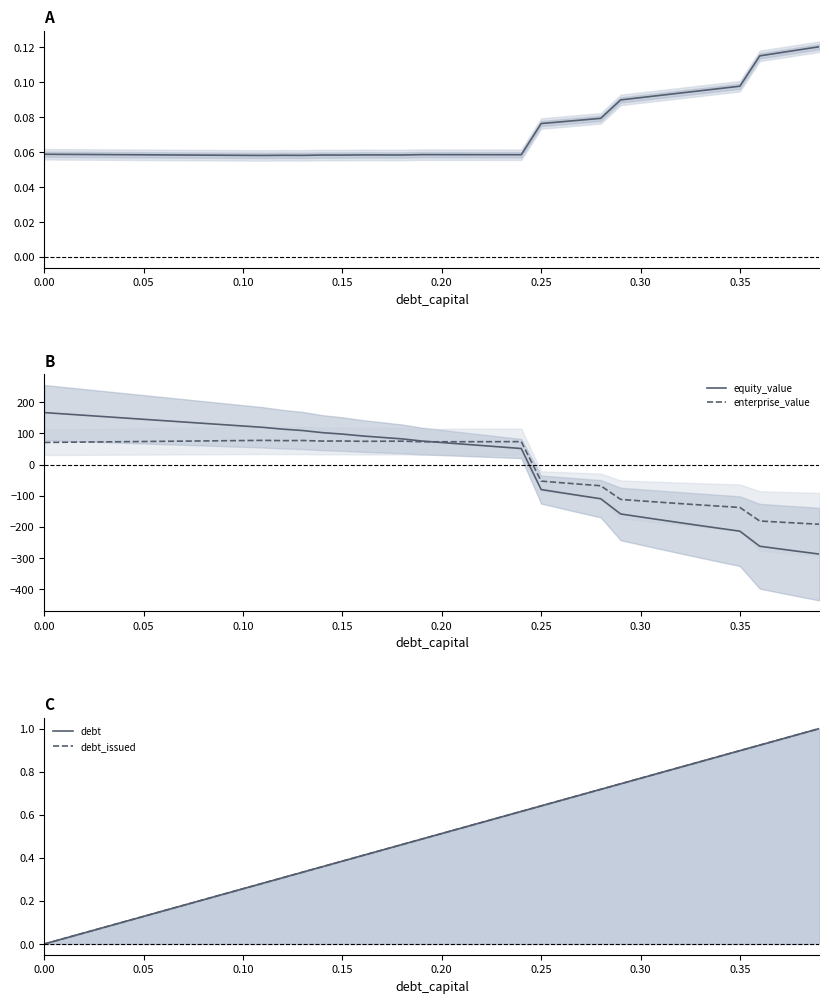

The value of equity_value at 0.05 is 145.5. True or false?

True